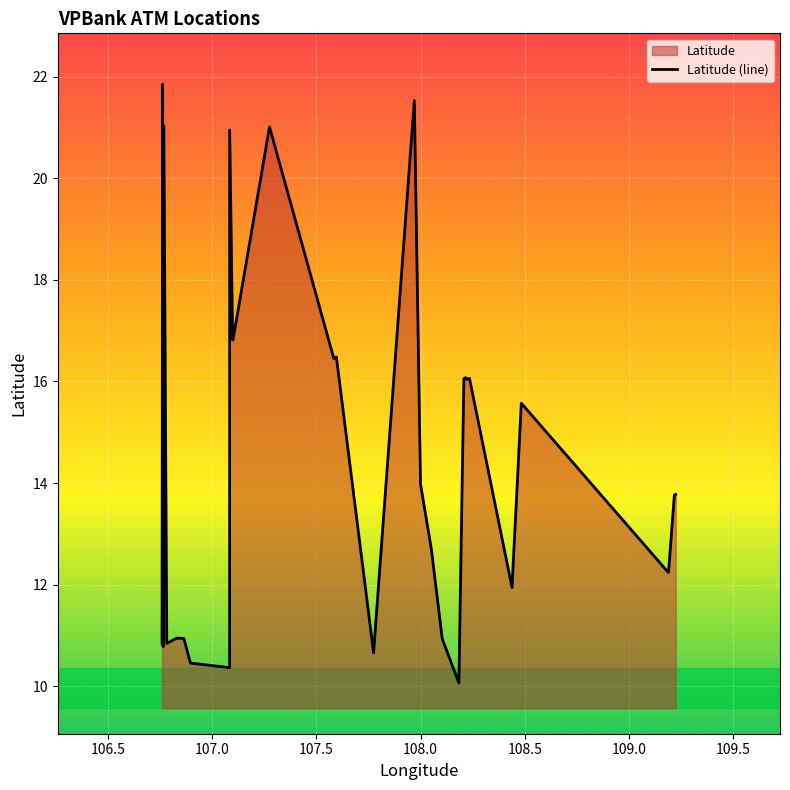

What is the difference between the maximum and minimum values?

11.8